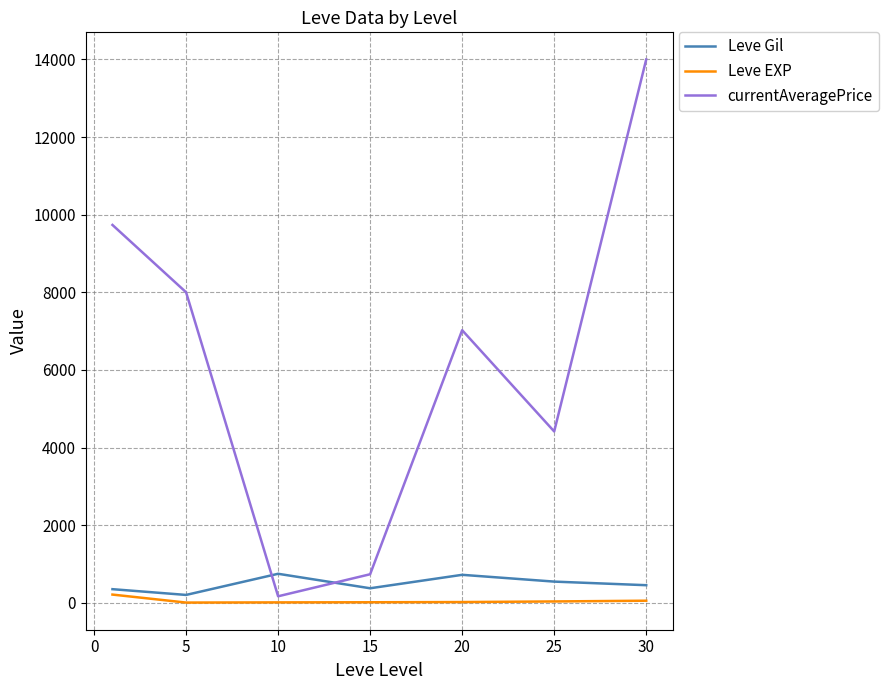

Which series has the largest total across all categories?

currentAveragePrice